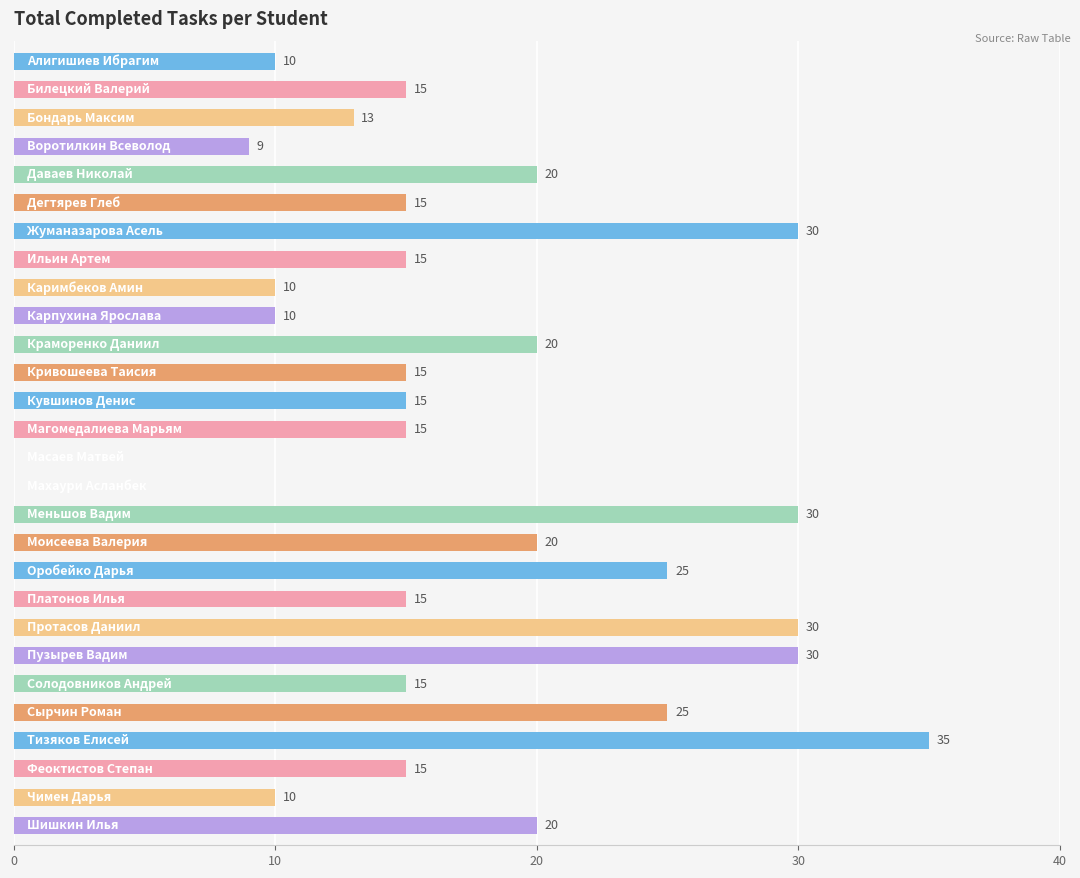

What is the sum of all values?

482